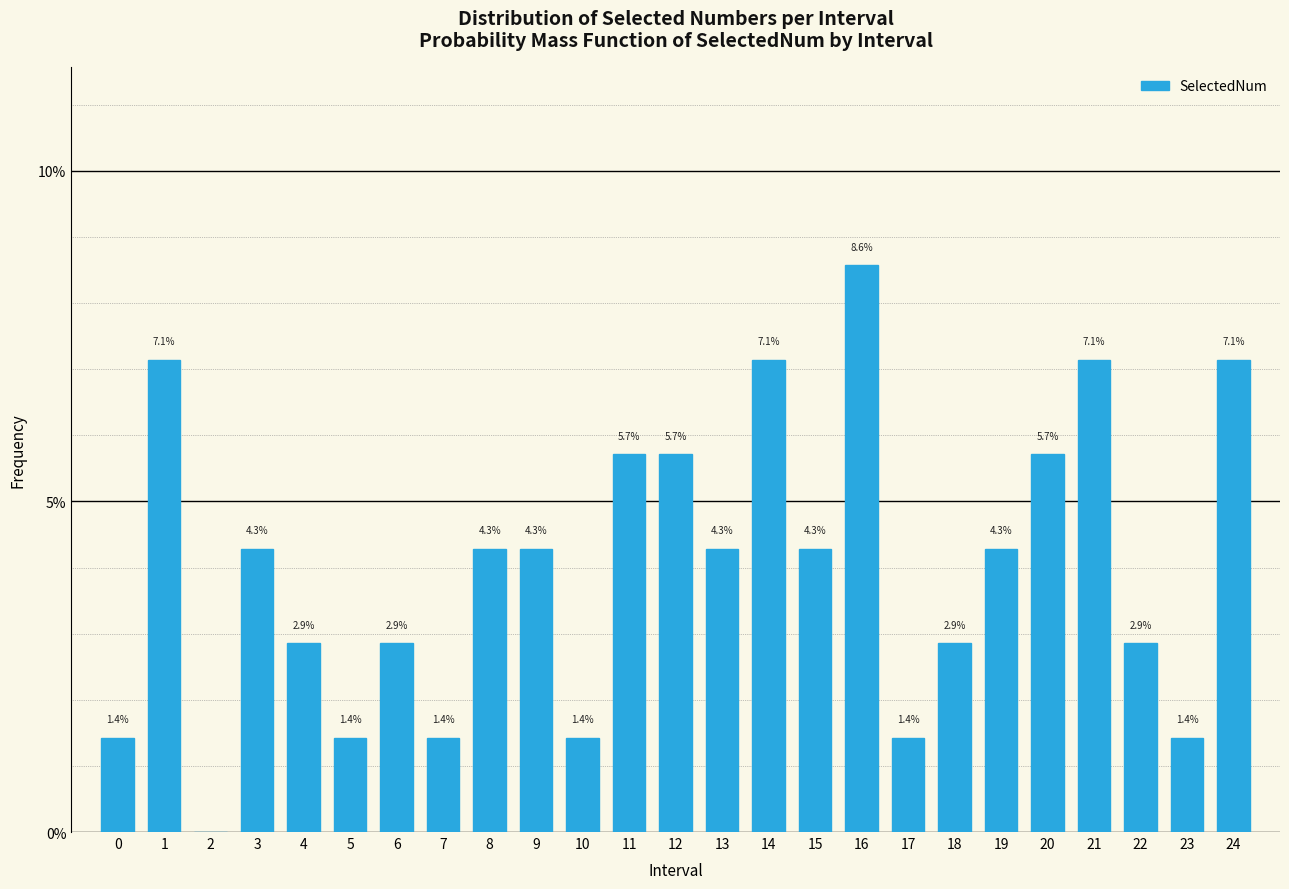

Reading left to right, what are all the values shown in this chart?

0=1.4	1=7.1	2=0.0	3=4.3	4=2.9	5=1.4	6=2.9	7=1.4	8=4.3	9=4.3	10=1.4	11=5.7	12=5.7	13=4.3	14=7.1	15=4.3	16=8.6	17=1.4	18=2.9	19=4.3	20=5.7	21=7.1	22=2.9	23=1.4	24=7.1